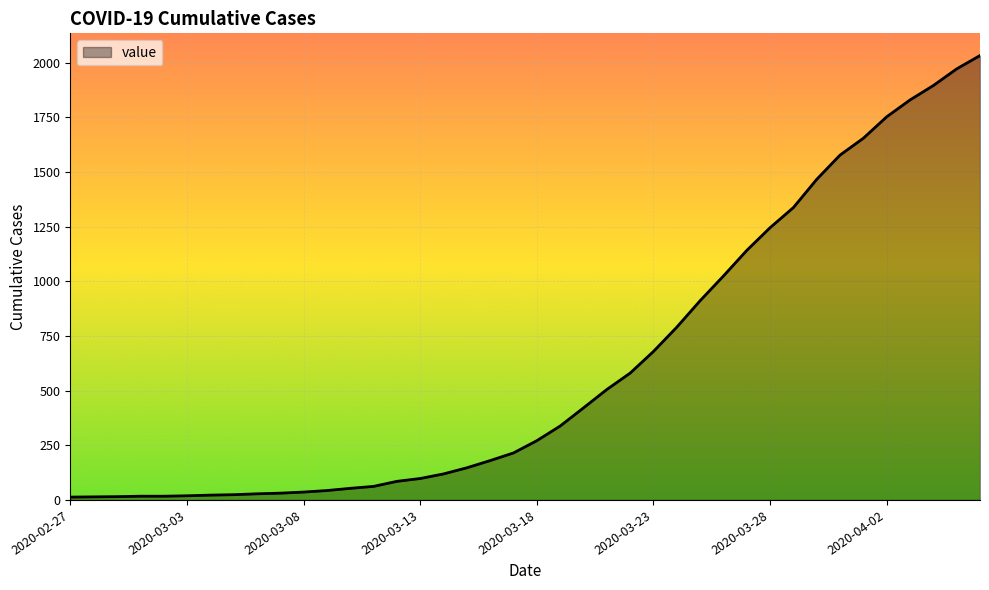

What is the greatest value displayed?

2032